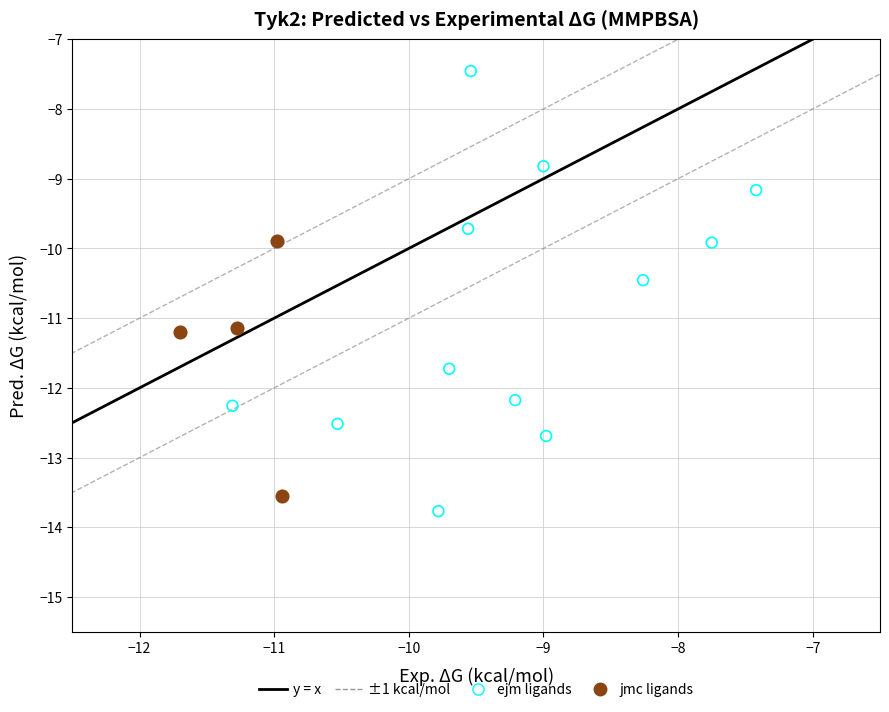

Which series has the widest spread of Y values?

ejm ligands